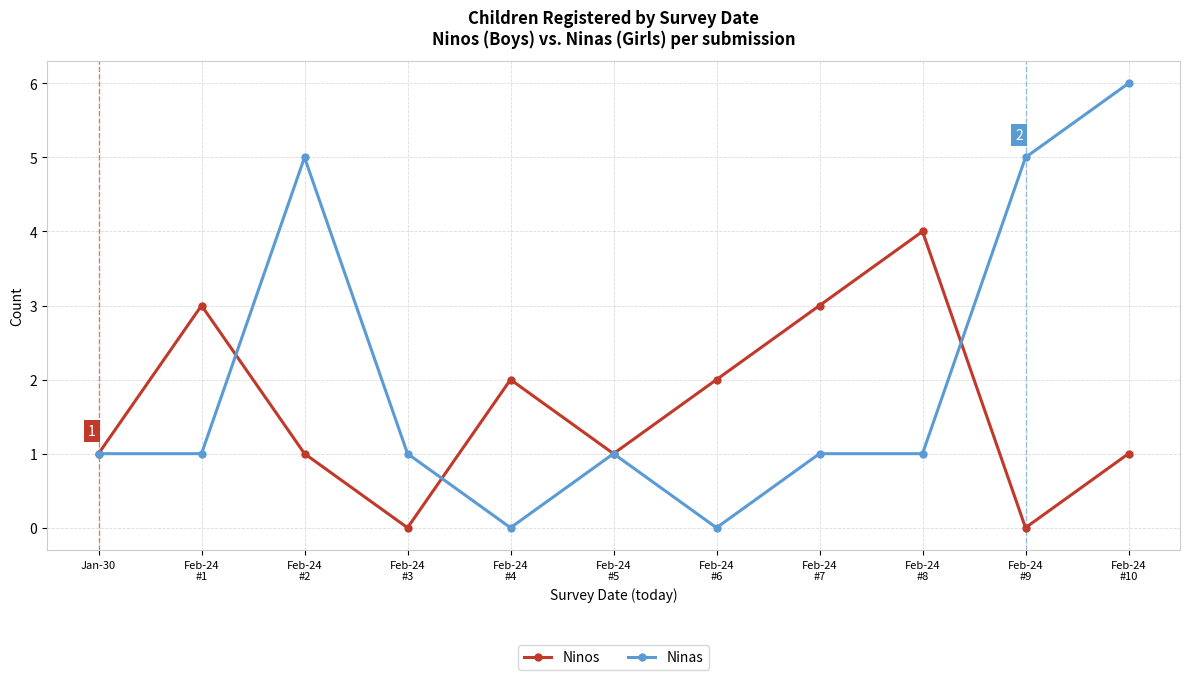

What is the sum of the Ninas values at Feb-24
#10 and Feb-24
#2?

11